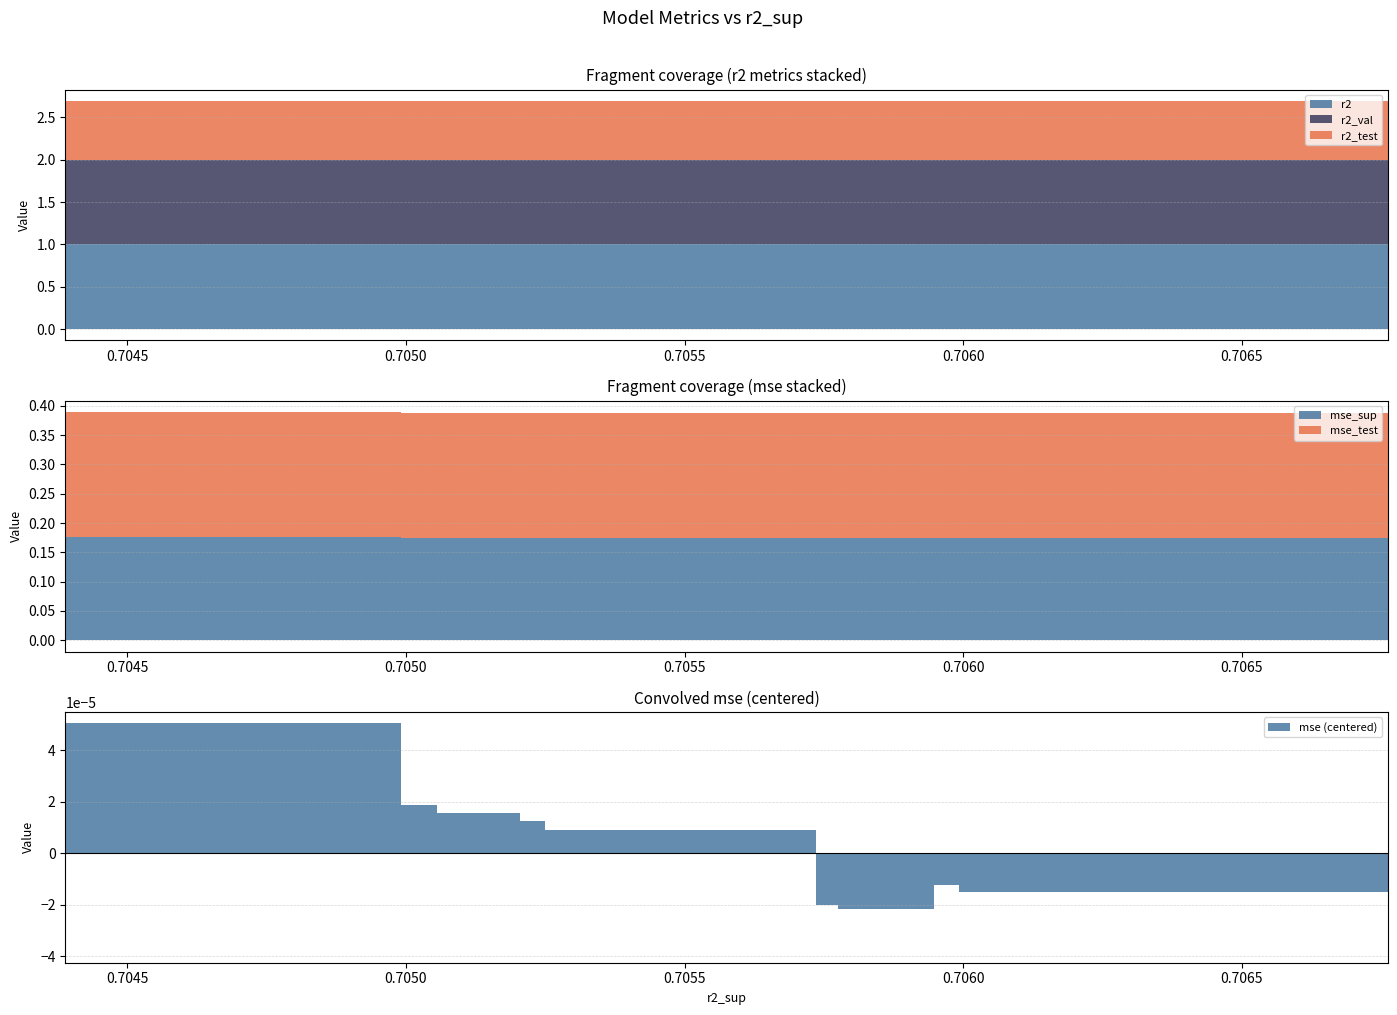

Reading left to right, list all the values displayed in this chart.

r2: model_3_40_0=1.0	model_3_40_3=1.0	model_3_40_4=1.0	model_3_40_1=1.0	model_3_40_2=1.0	model_3_40_5=1.0	model_3_40_6=1.0	model_3_40_7=1.0	model_3_40_8=1.0	model_3_40_9=1.0
r2_test: model_3_40_0=0.7	model_3_40_3=0.7	model_3_40_4=0.7	model_3_40_1=0.7	model_3_40_2=0.7	model_3_40_5=0.7	model_3_40_6=0.7	model_3_40_7=0.7	model_3_40_8=0.7	model_3_40_9=0.7
r2_val: model_3_40_0=1.0	model_3_40_3=1.0	model_3_40_4=1.0	model_3_40_1=1.0	model_3_40_2=1.0	model_3_40_5=1.0	model_3_40_6=1.0	model_3_40_7=1.0	model_3_40_8=1.0	model_3_40_9=1.0
mse: model_3_40_0=0.0	model_3_40_3=0.0	model_3_40_4=0.0	model_3_40_1=0.0	model_3_40_2=0.0	model_3_40_5=0.0	model_3_40_6=0.0	model_3_40_7=0.0	model_3_40_8=0.0	model_3_40_9=0.0
mse_sup: model_3_40_0=0.2	model_3_40_3=0.2	model_3_40_4=0.2	model_3_40_1=0.2	model_3_40_2=0.2	model_3_40_5=0.2	model_3_40_6=0.2	model_3_40_7=0.2	model_3_40_8=0.2	model_3_40_9=0.2
mse_test: model_3_40_0=0.2	model_3_40_3=0.2	model_3_40_4=0.2	model_3_40_1=0.2	model_3_40_2=0.2	model_3_40_5=0.2	model_3_40_6=0.2	model_3_40_7=0.2	model_3_40_8=0.2	model_3_40_9=0.2